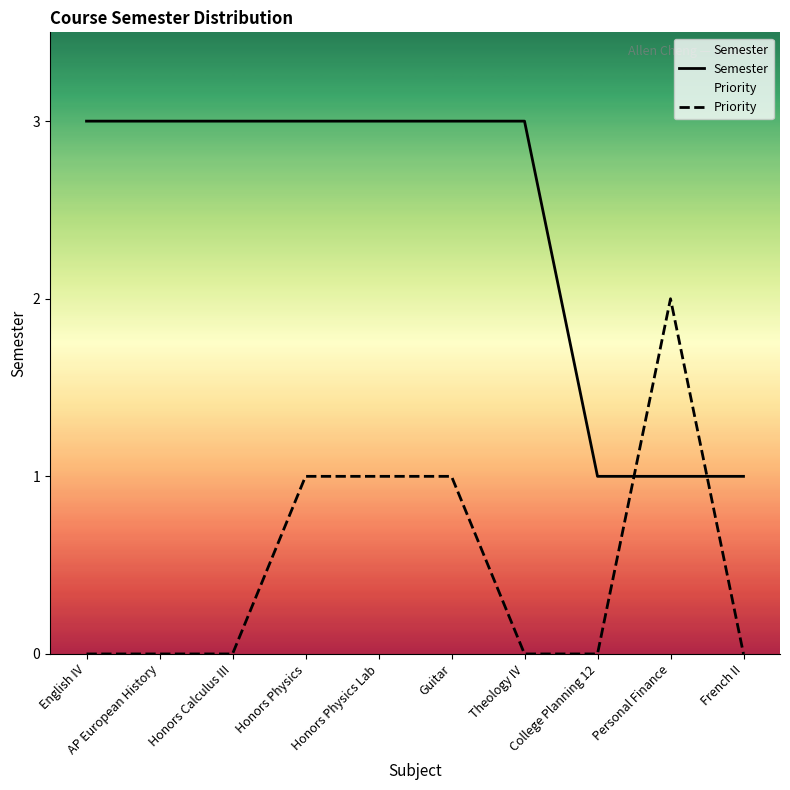

What is the label of the 1st point from the left?

English IV